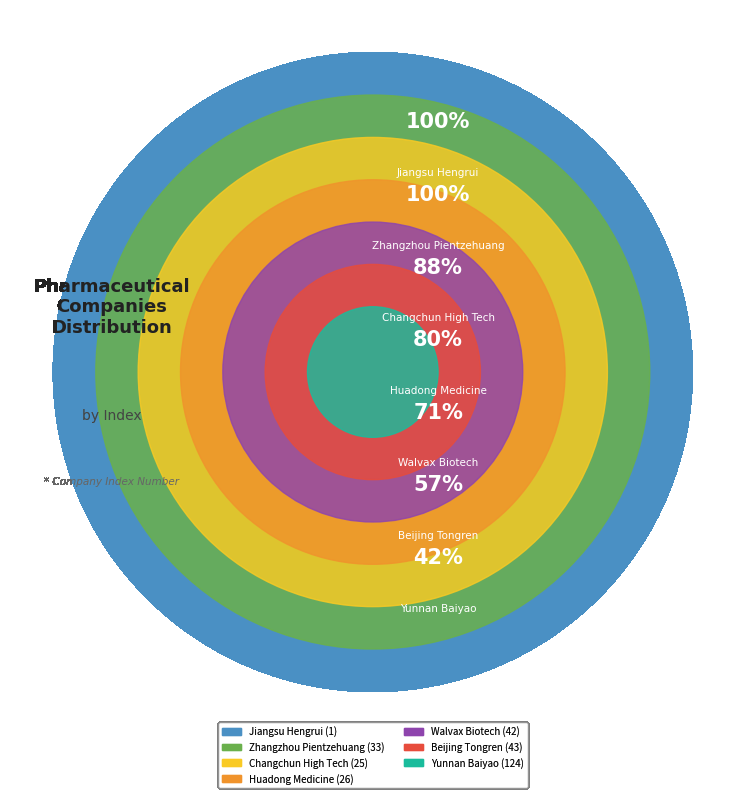

How many slices are in this pie chart?

7